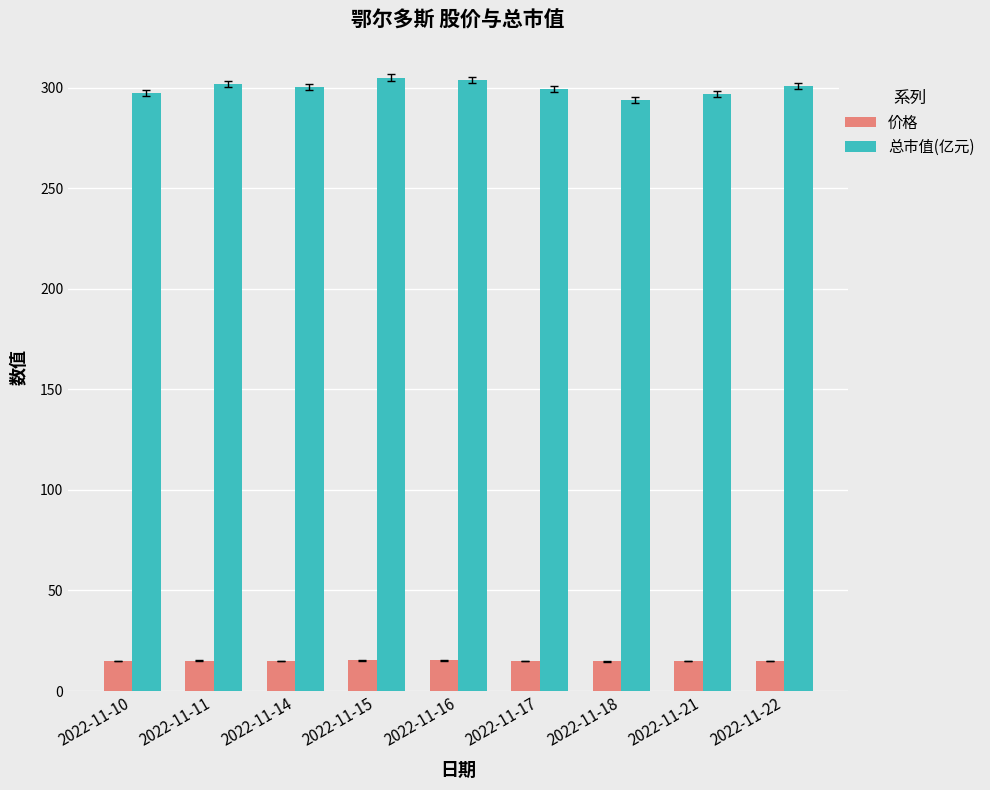

What is the minimum value shown in the chart?

14.7